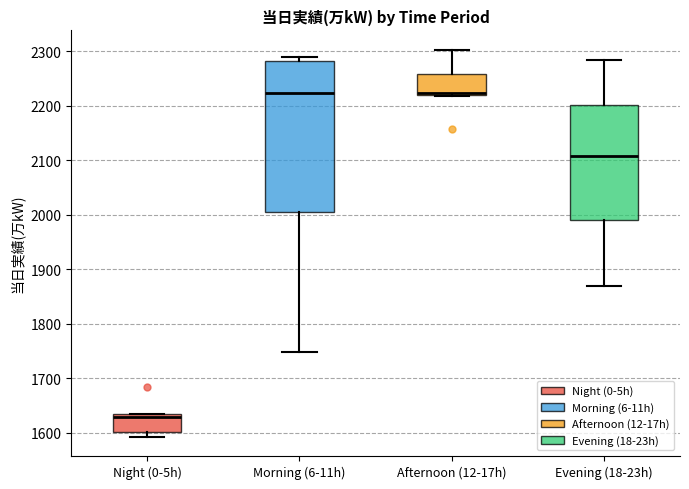

Comparing the boxes themselves (not the whiskers), which one is the tallest?

Morning (6-11h)